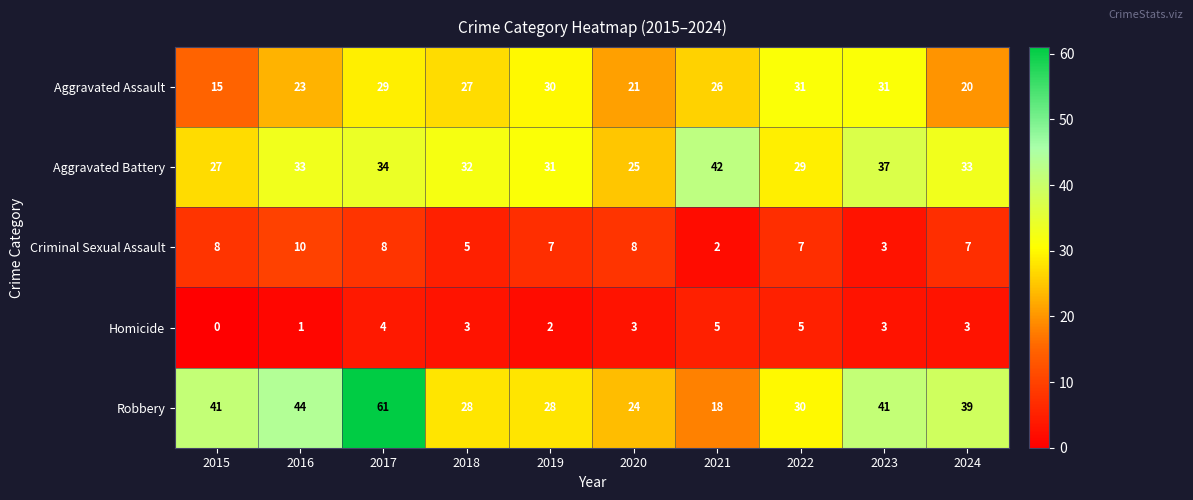

Count the Criminal Sexual Assault values in the range 5 to 8.

7